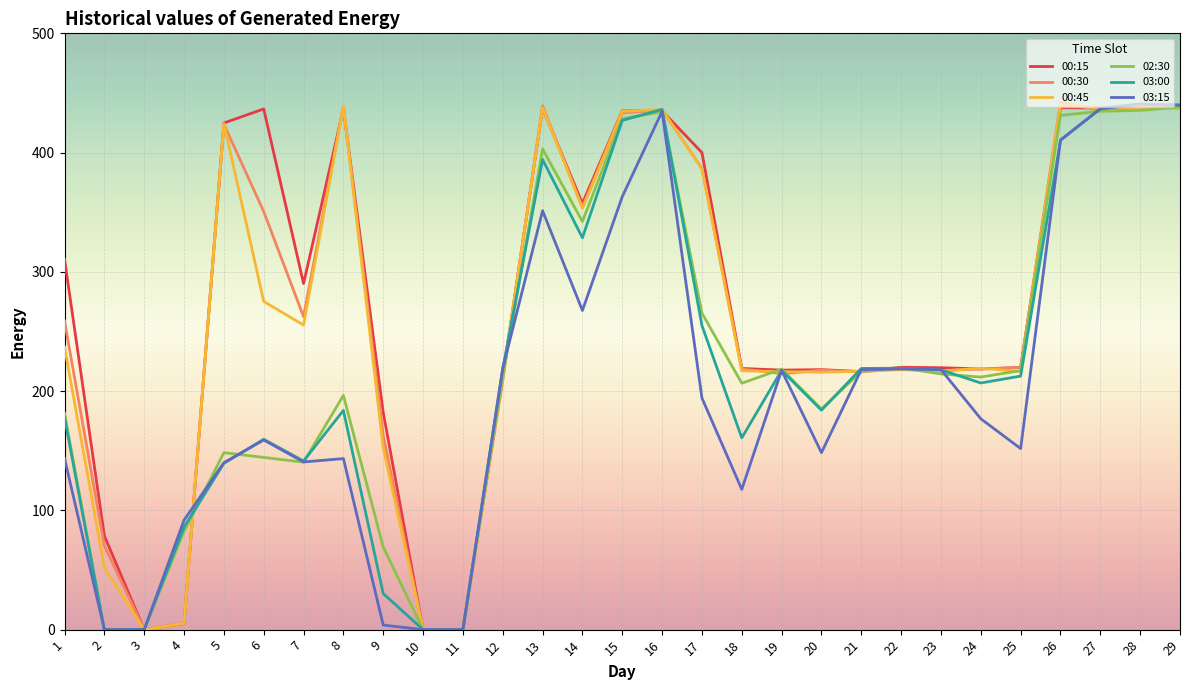

What is the maximum value shown in the chart?

442.2